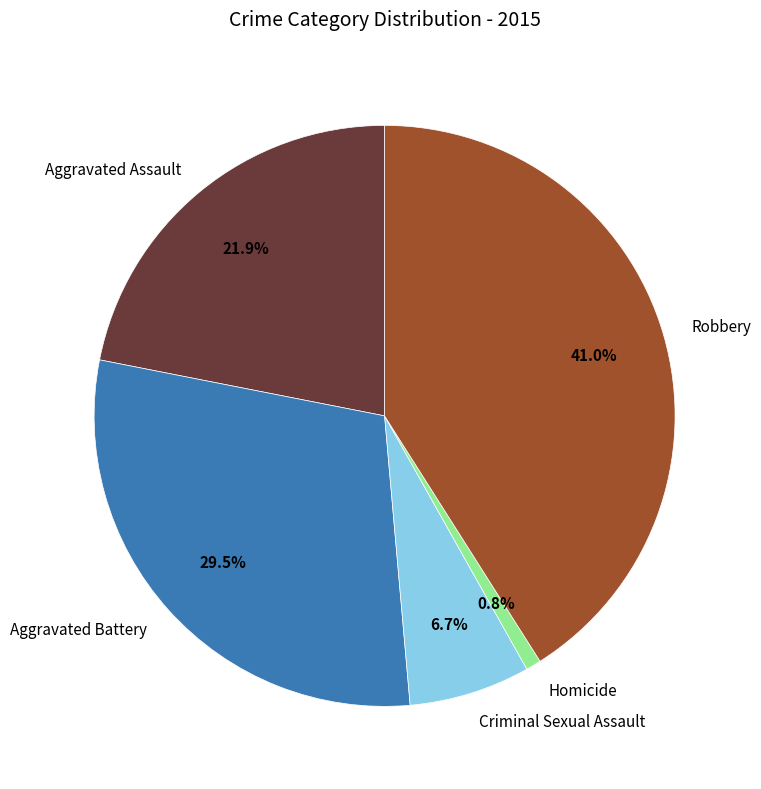

Which slice is the largest?

Robbery